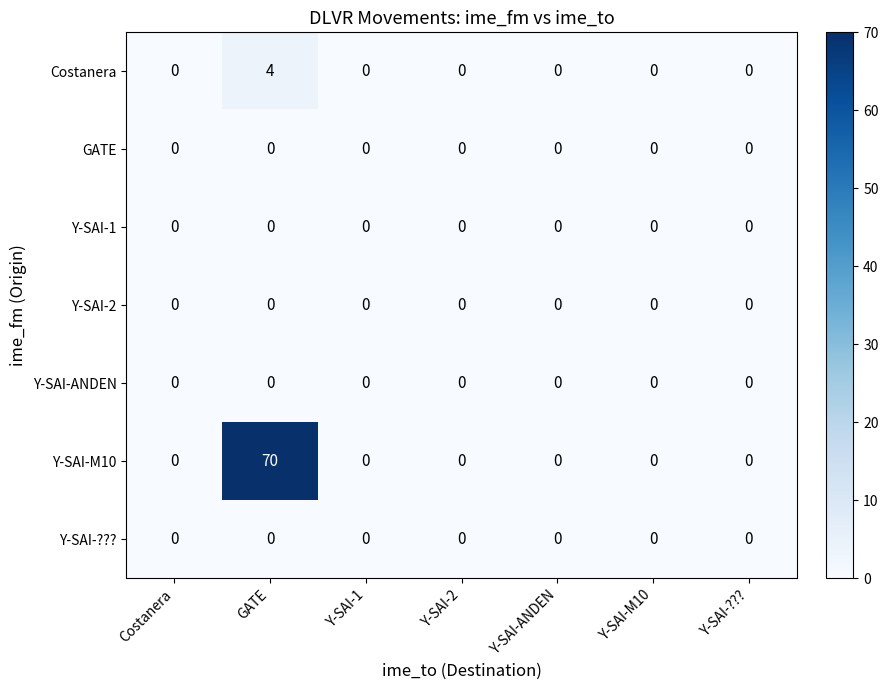

Which series has the widest spread of values?

Y-SAI-M10